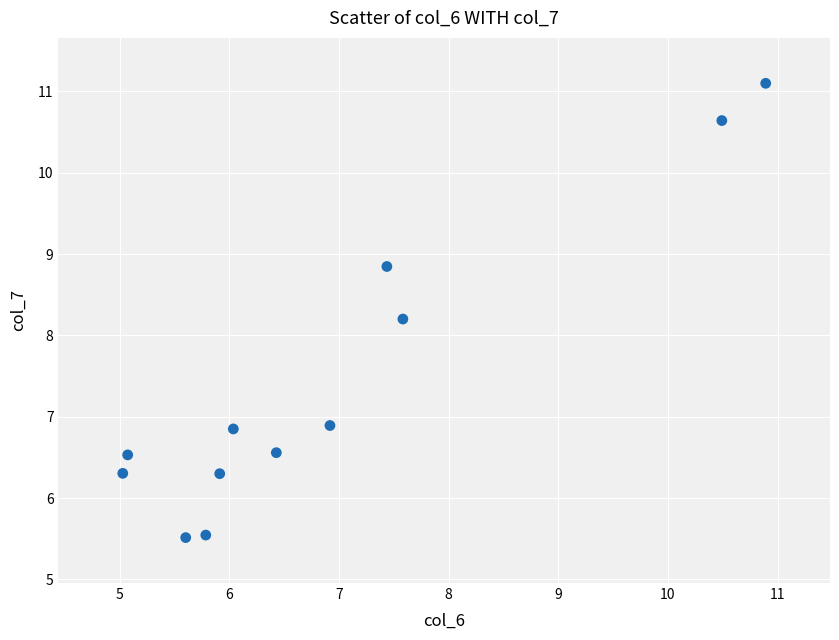

What Y value in the scatter plot is closest to 8?

8.2